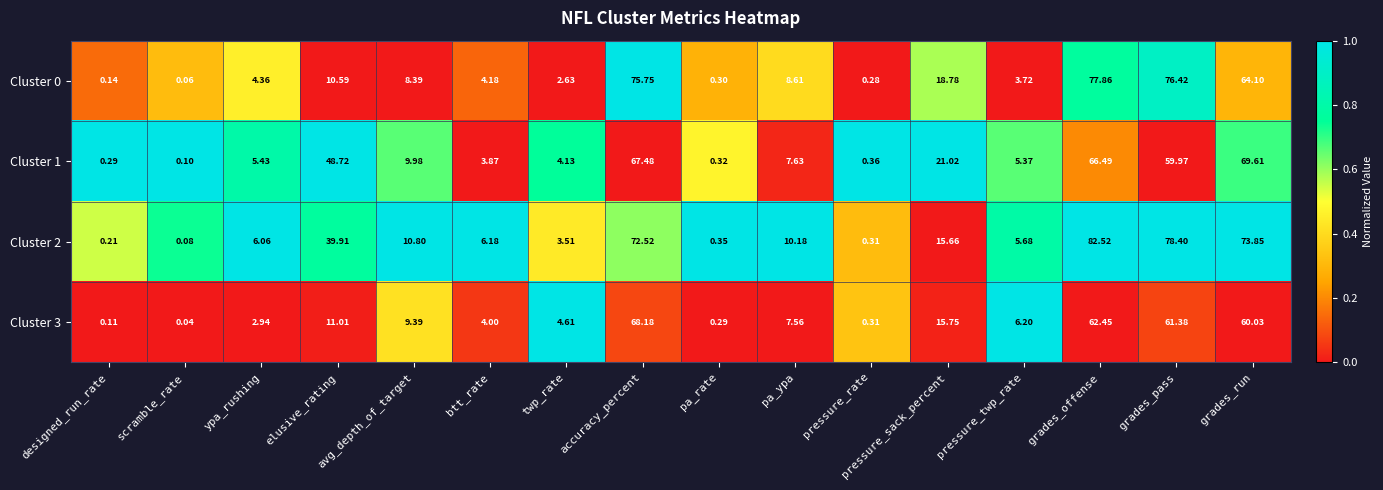

Which label corresponds to the largest value in the chart?

grades_offense